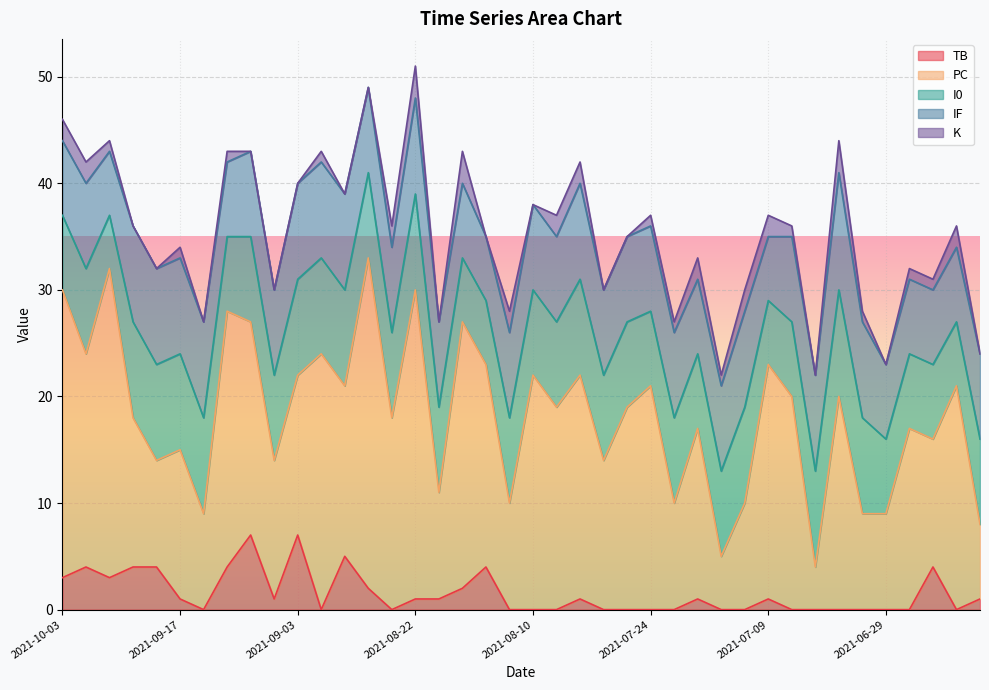

What is the total value across all series at 2021-06-29?

23